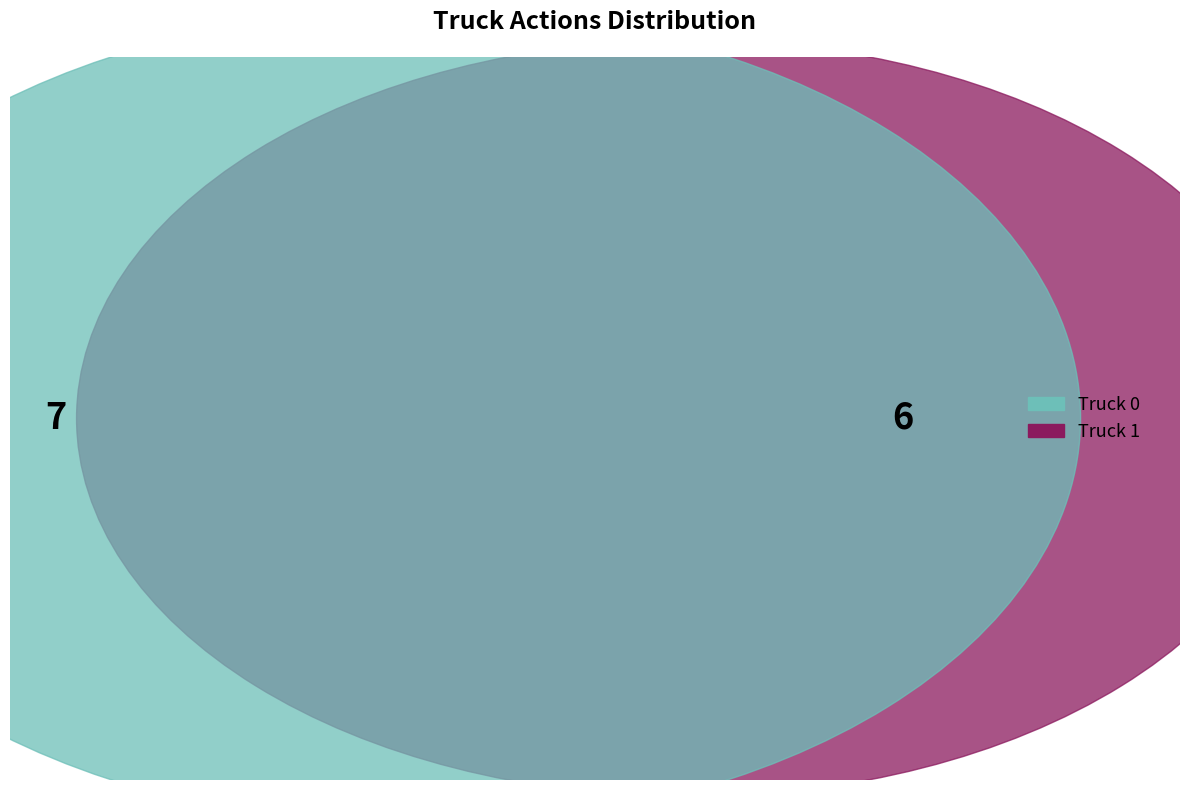

To the nearest percent, what is the combined percentage of Truck 1 and Truck 0?

100%